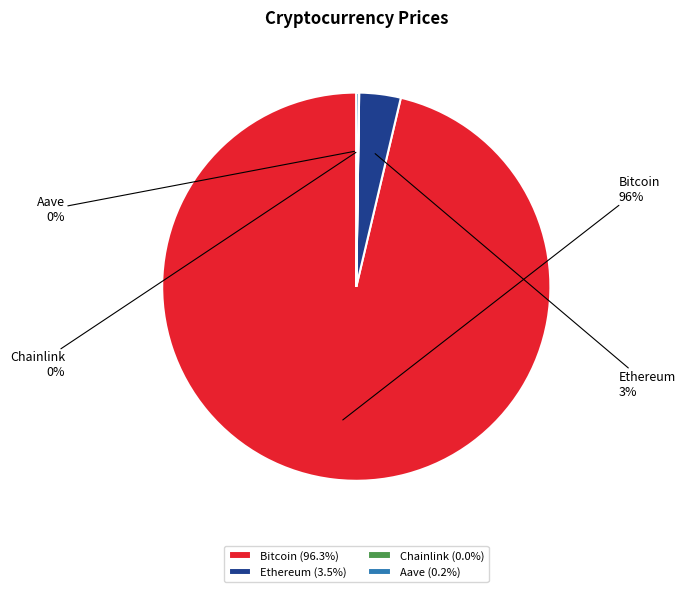

What percentage is the Ethereum slice, to the nearest percent?

3%